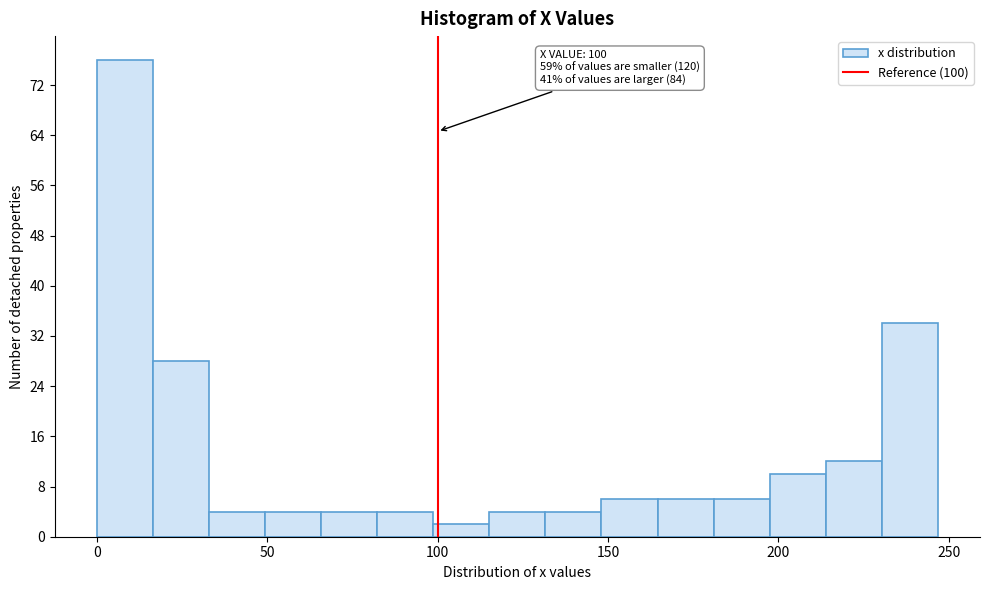

Read against the x-axis, roughly where is the centre of the tallest bar?

10